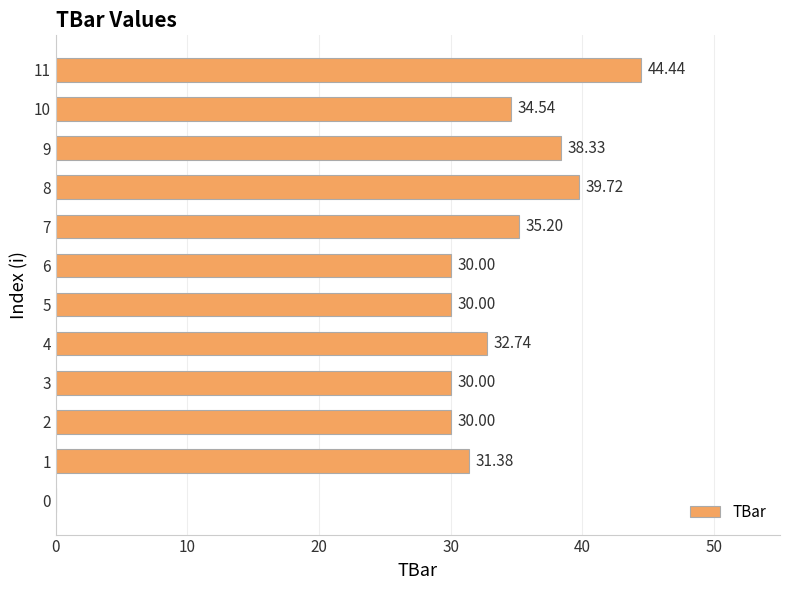

Which category has the highest value across all series?

11